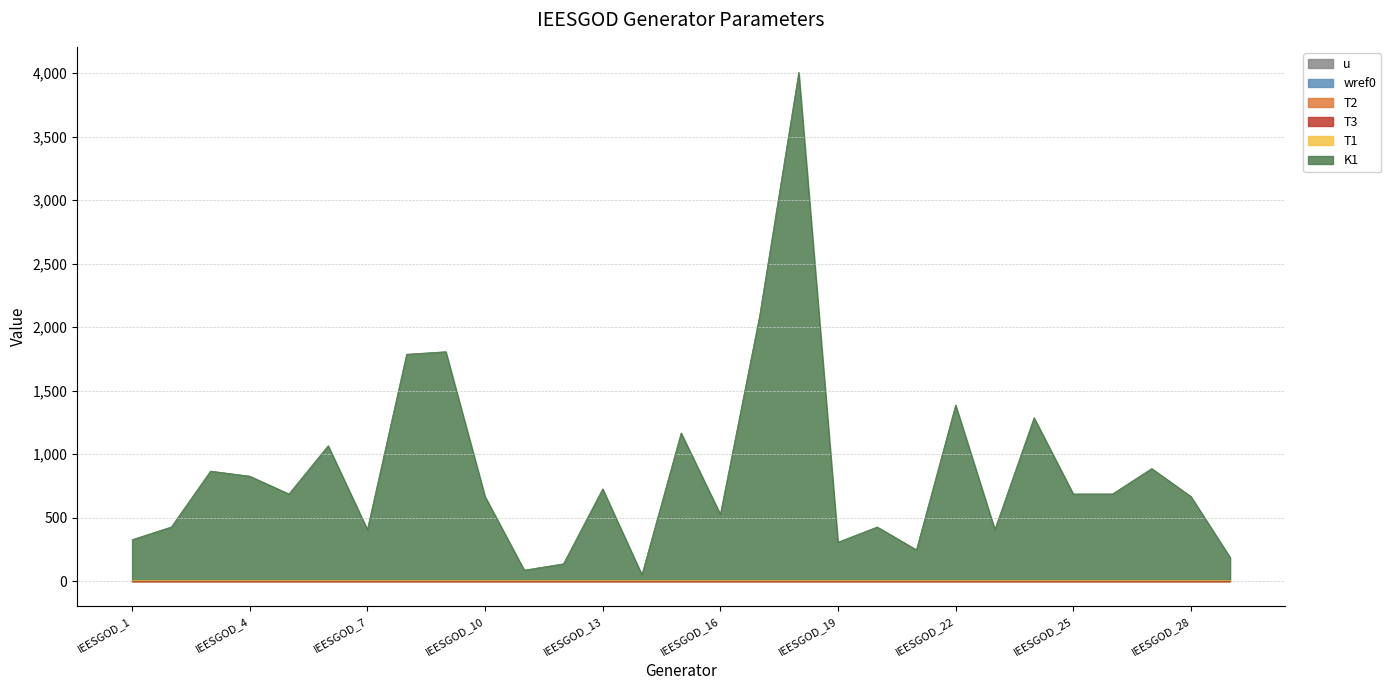

Which label corresponds to the largest value in the chart?

IEESGOD_18